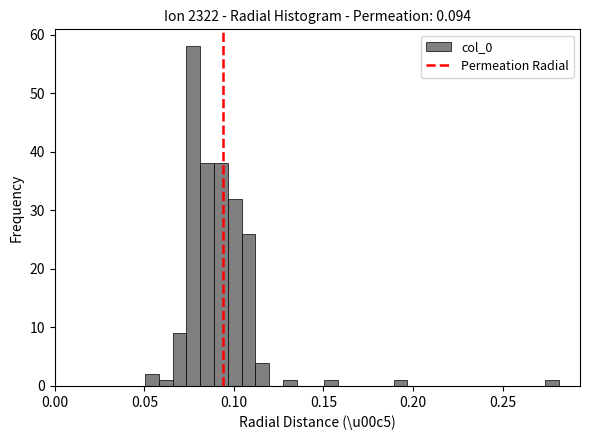

Read against the x-axis, roughly where is the centre of the tallest bar?

0.075